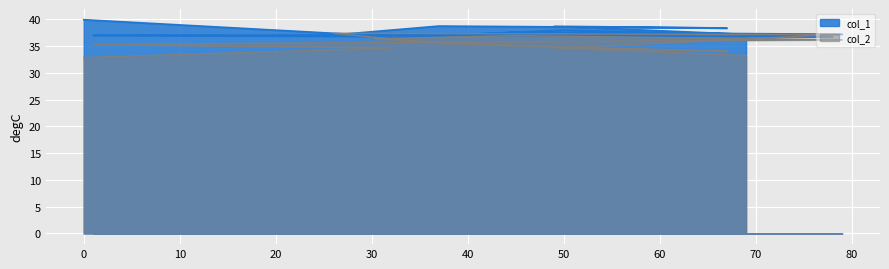

What position from the right is 1?

11